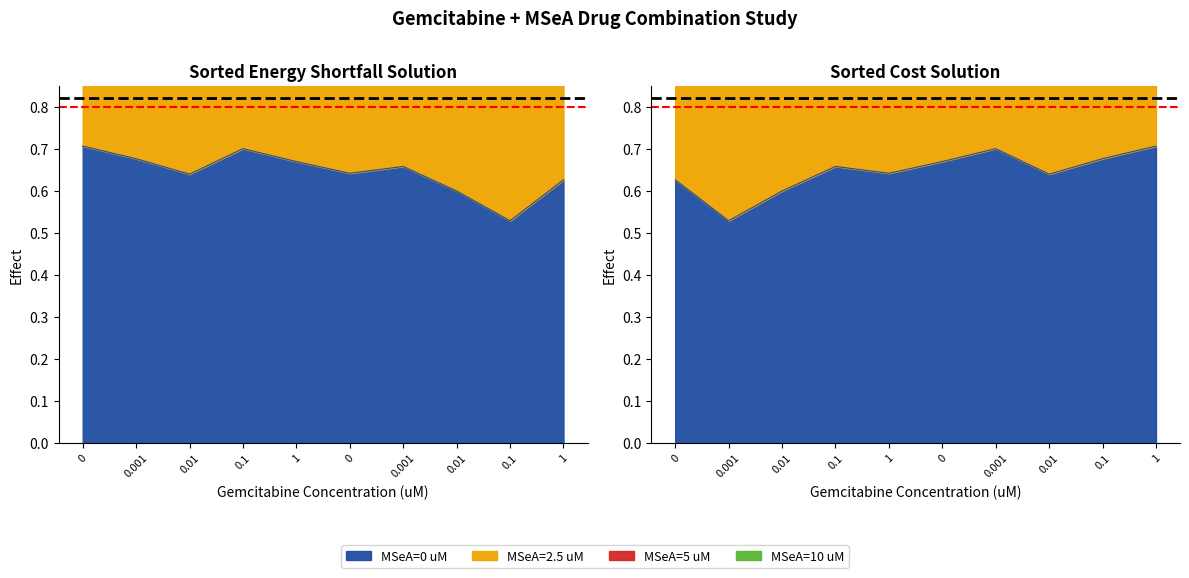

Which label corresponds to the largest value in the chart?

0.001